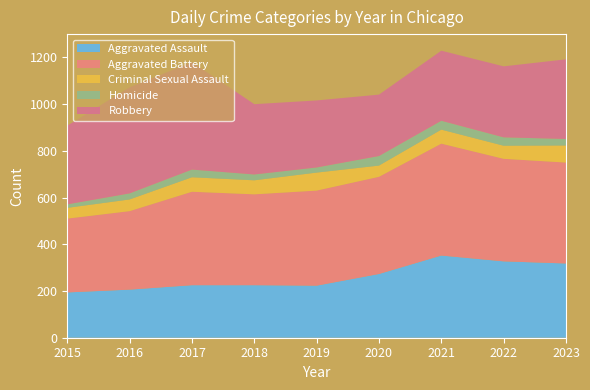

Reading right to left, extract all data points from this chart.

Aggravated Assault: 2023=318	2022=327	2021=352	2020=273	2019=223	2018=225	2017=225	2016=206	2015=194
Aggravated Battery: 2023=432	2022=439	2021=479	2020=416	2019=407	2018=389	2017=400	2016=336	2015=316
Criminal Sexual Assault: 2023=73	2022=56	2021=60	2020=48	2019=77	2018=60	2017=62	2016=50	2015=46
Homicide: 2023=28	2022=36	2021=38	2020=41	2019=22	2018=25	2017=33	2016=26	2015=15
Robbery: 2023=341	2022=304	2021=300	2020=263	2019=287	2018=301	2017=460	2016=454	2015=337